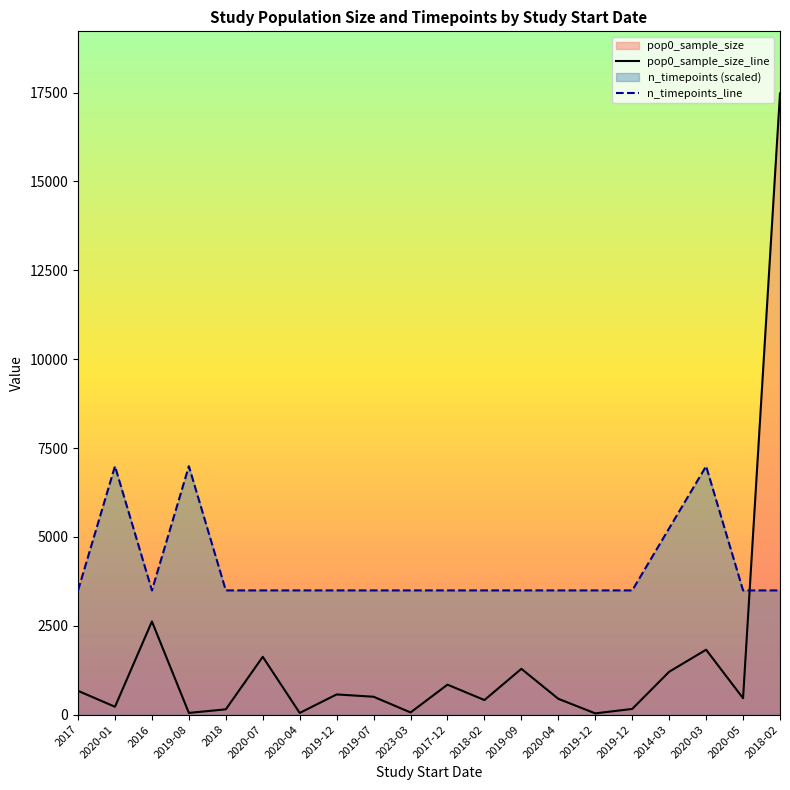

How many lines are shown in the chart?

2